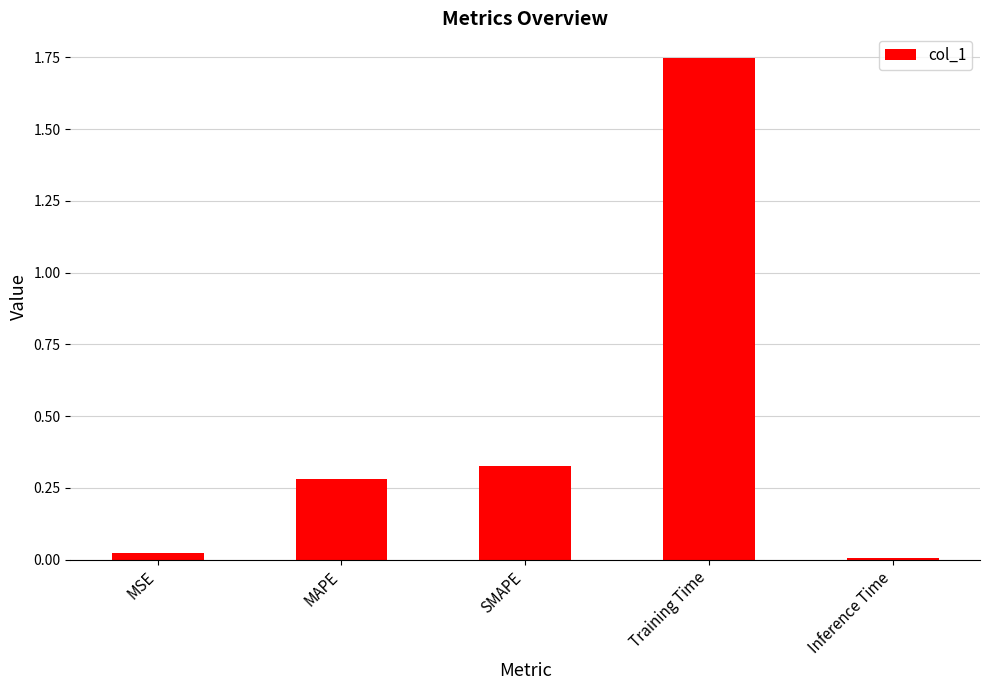

The value at Inference Time is 0.0. True or false?

True